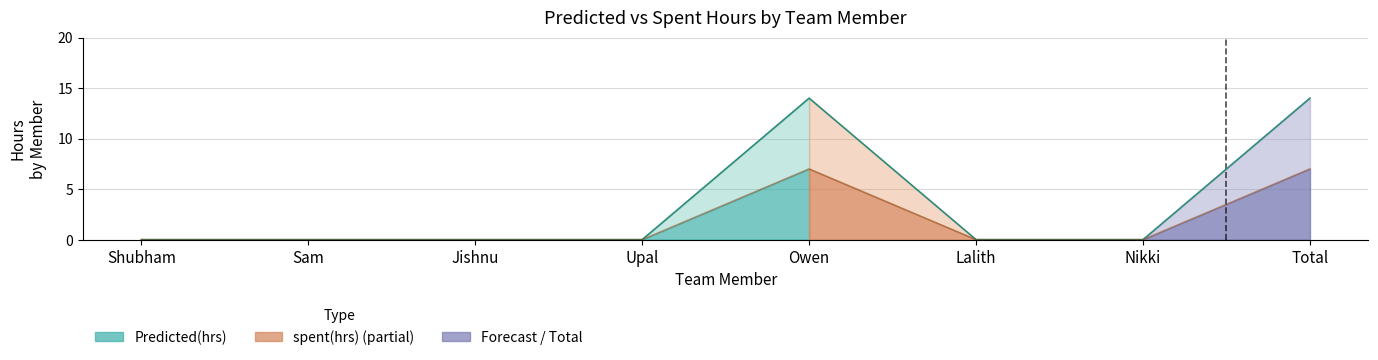

In spent(hrs), how many points are higher than both neighbors (excluding endpoints)?

1